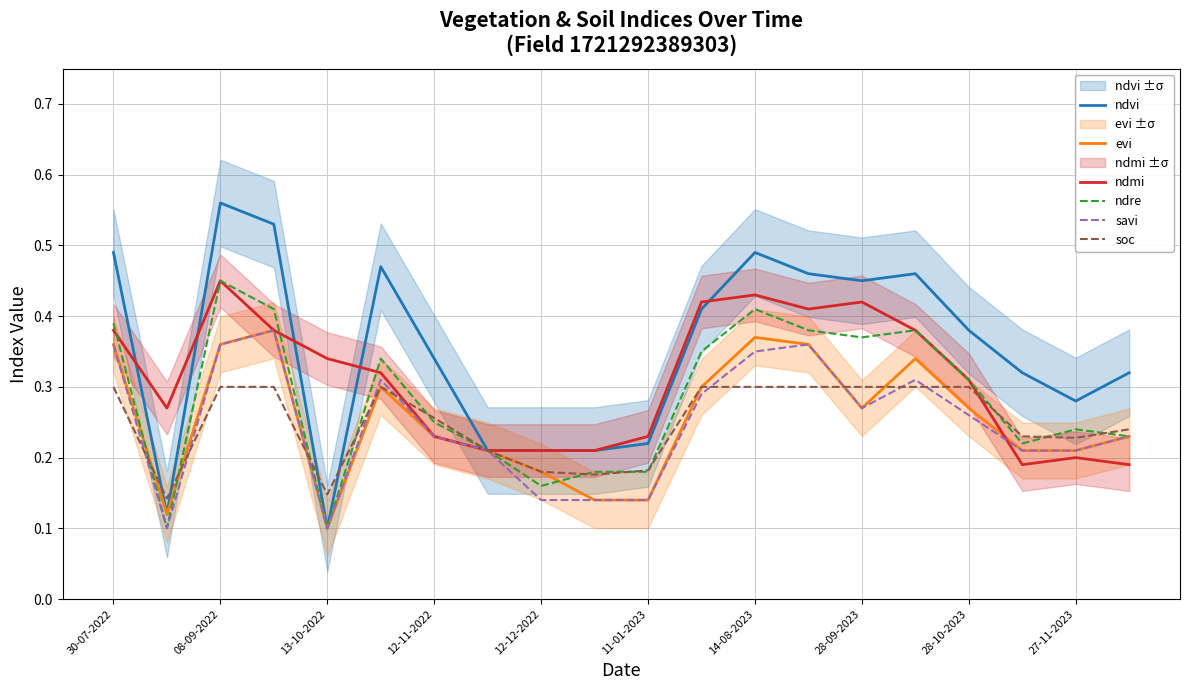

At how many categories does at least one series exceed 0?

20